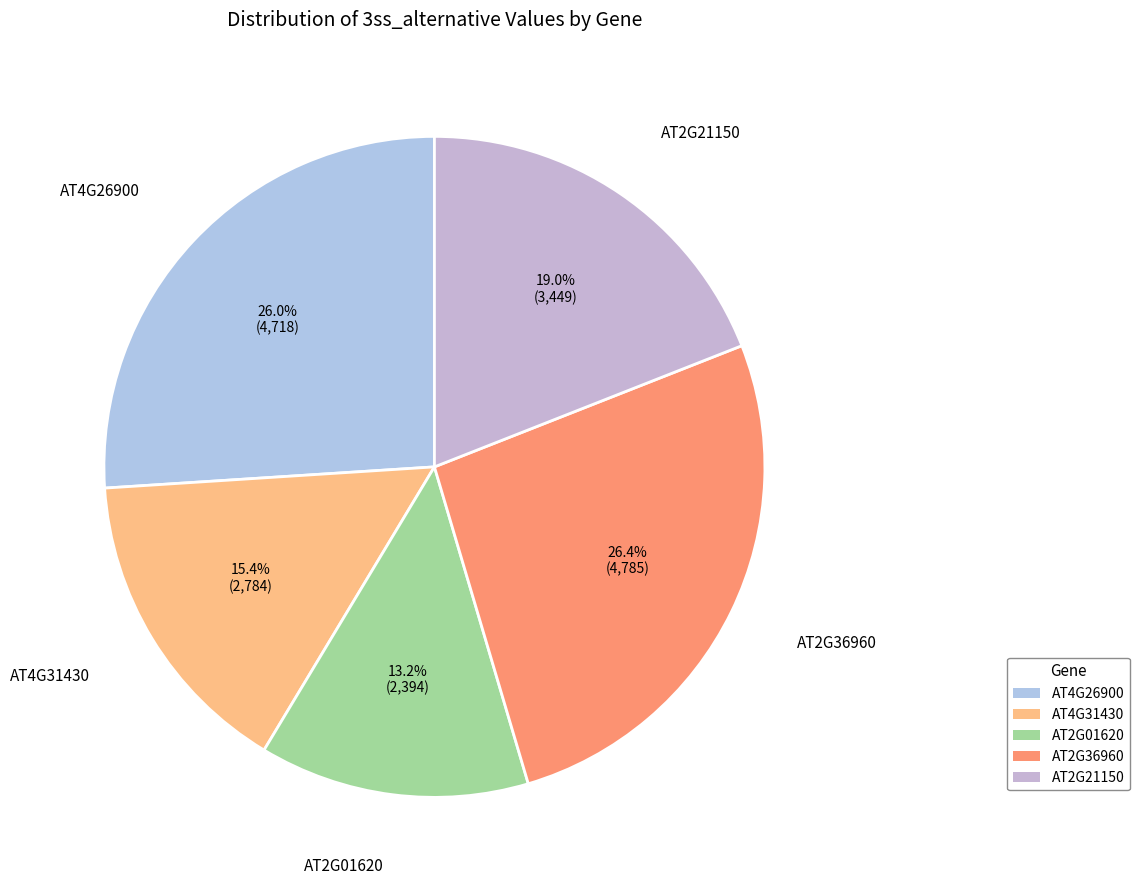

Count the number of slices in the pie.

5